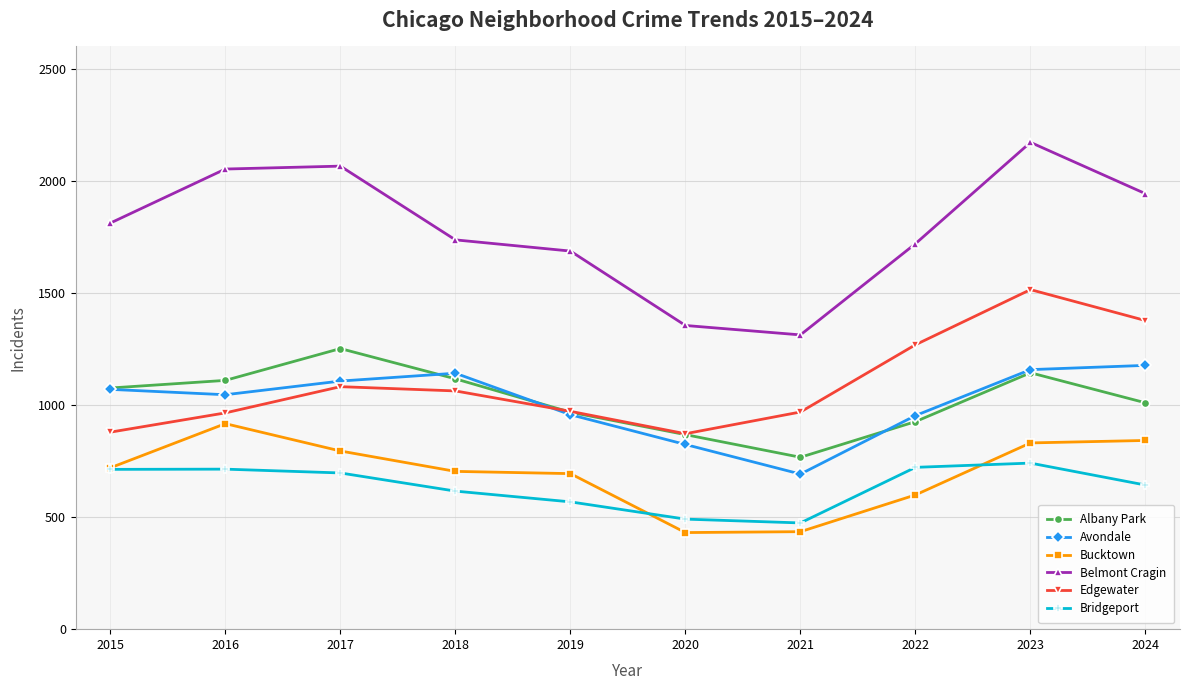

Which category has the highest value in the Belmont Cragin series?

2023